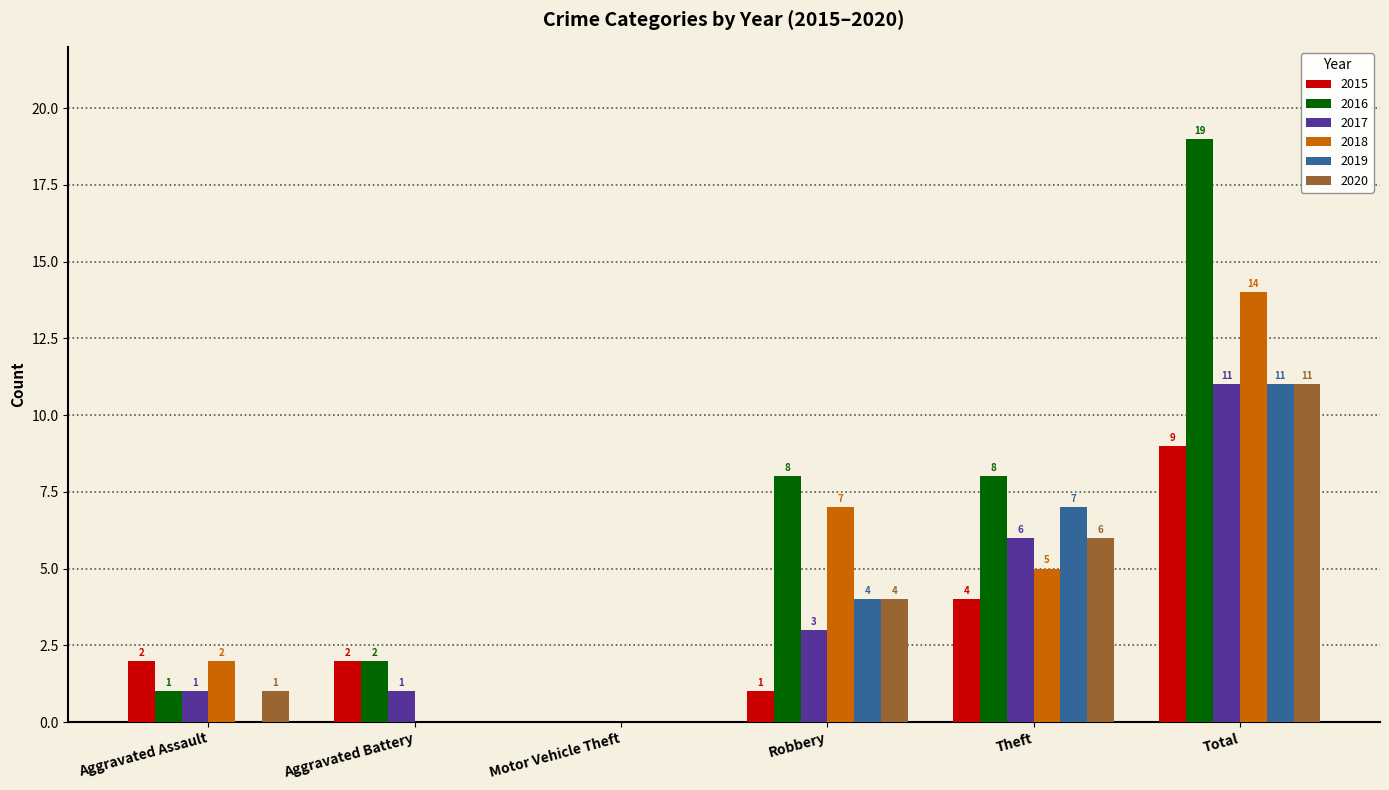

Which series changed the most between Motor Vehicle Theft and Robbery?

2016